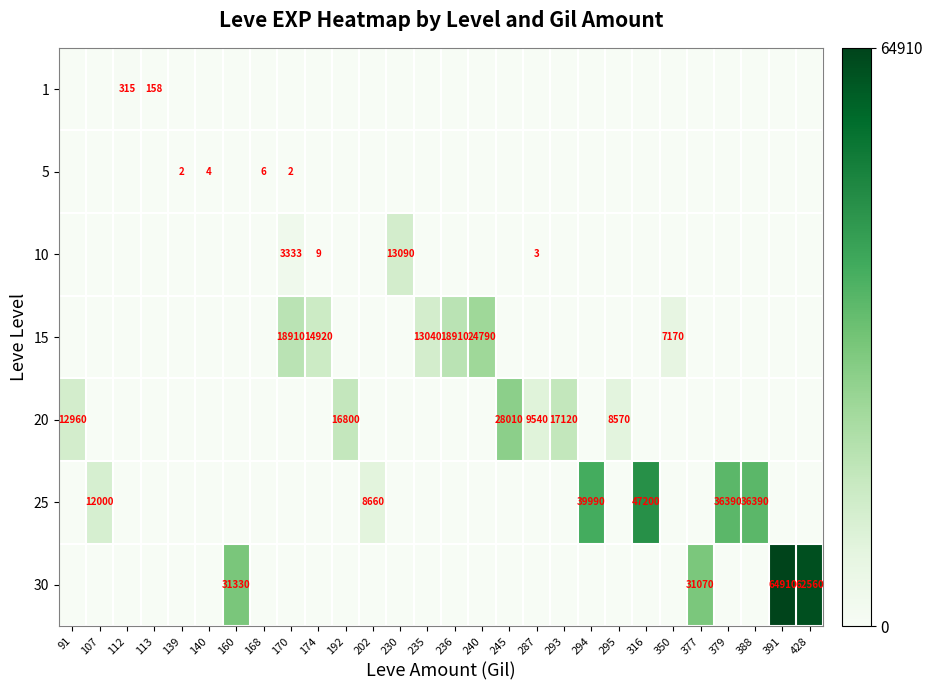

Which label corresponds to the largest value in the chart?

391